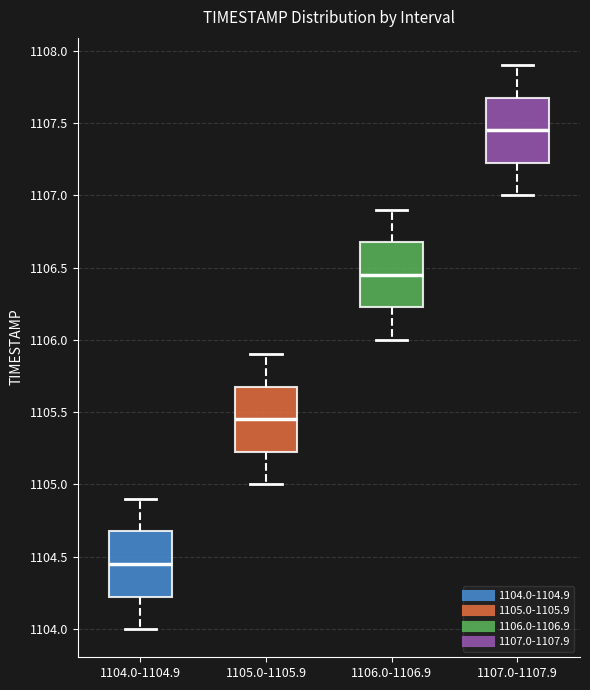

Reading left to right, read every box against the y-axis: the position of its median line, the range the box covers, and the ends of its whiskers. The values are not printed on the chart, so give them approximately, as read against the axis.

1104.0-1104.9: median 1104.45, box 1104.25 to 1104.70, whiskers 1104.00 to 1104.90
1105.0-1105.9: median 1105.45, box 1105.25 to 1105.70, whiskers 1105.00 to 1105.90
1106.0-1106.9: median 1106.45, box 1106.25 to 1106.70, whiskers 1106.00 to 1106.90
1107.0-1107.9: median 1107.45, box 1107.25 to 1107.70, whiskers 1107.00 to 1107.90